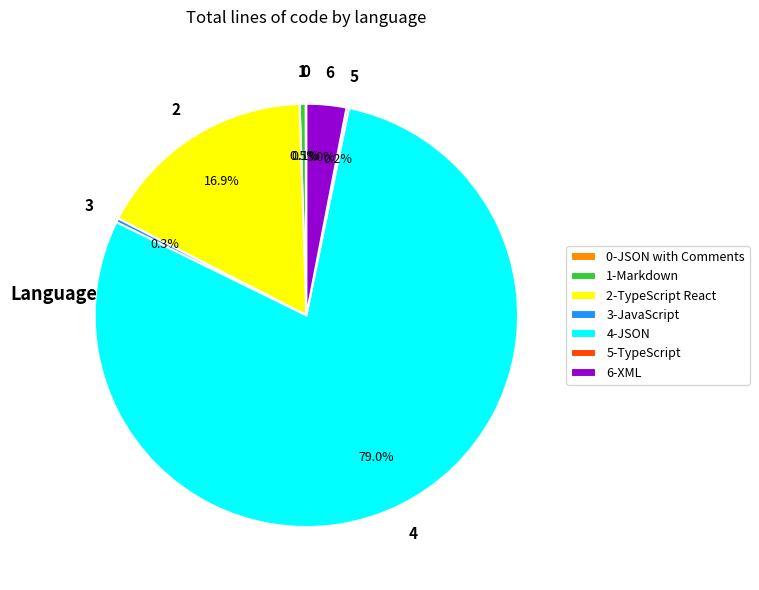

What is the largest slice in the pie chart?

4-JSON